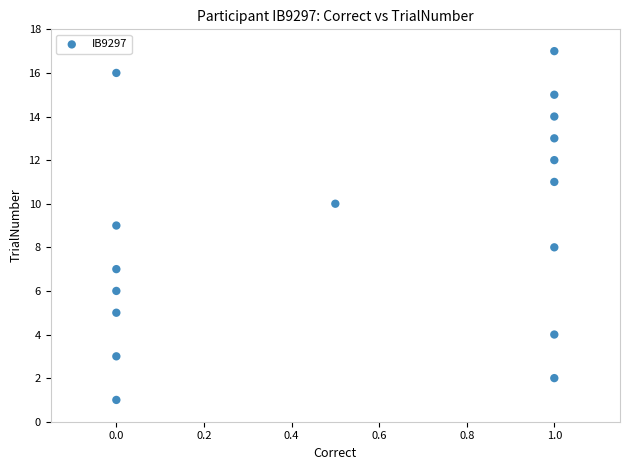

What is the range of Y values (max minus min)?

16